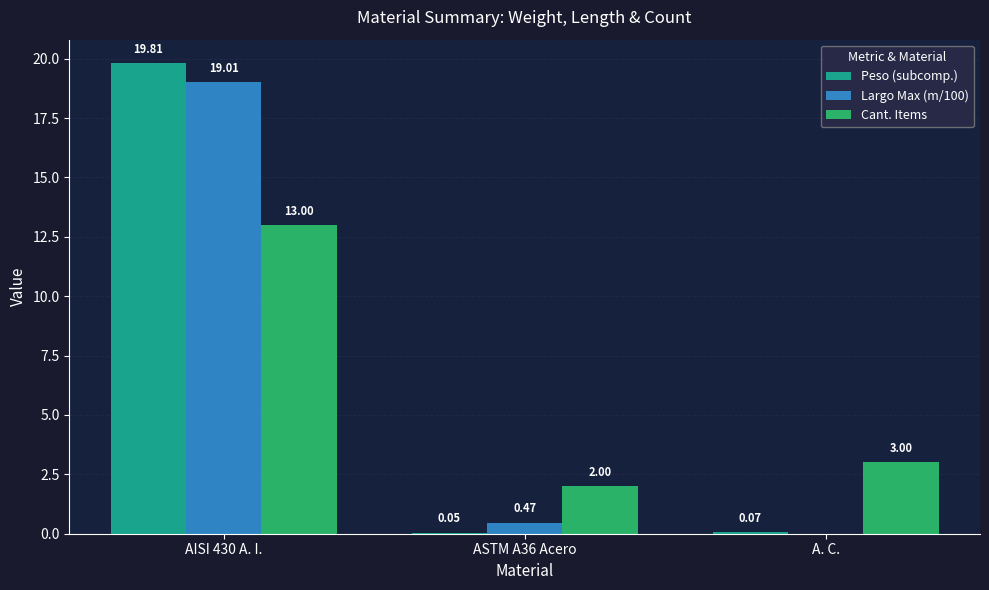

What is the average value of the Cant. Items series?

6.0